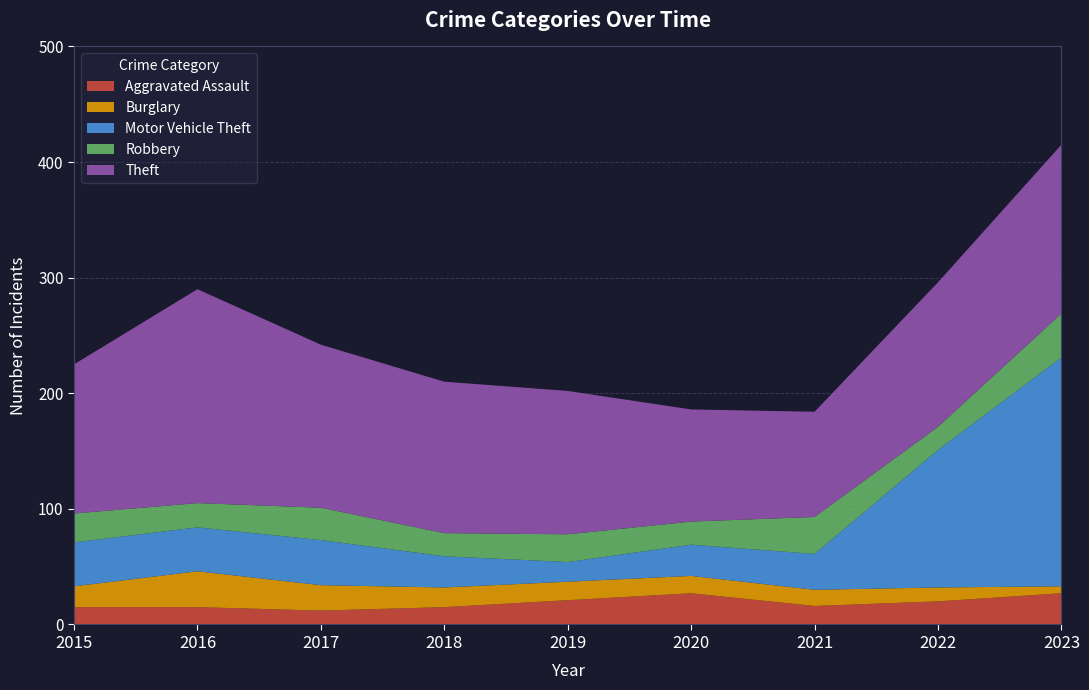

Reading left to right, extract all data points from this chart.

Aggravated Assault: 2015=15	2016=15	2017=12	2018=15	2019=21	2020=27	2021=16	2022=20	2023=27
Burglary: 2015=18	2016=31	2017=22	2018=17	2019=16	2020=15	2021=14	2022=12	2023=6
Motor Vehicle Theft: 2015=38	2016=38	2017=39	2018=27	2019=17	2020=27	2021=31	2022=119	2023=198
Robbery: 2015=25	2016=21	2017=28	2018=20	2019=24	2020=20	2021=32	2022=20	2023=38
Theft: 2015=129	2016=185	2017=141	2018=131	2019=124	2020=97	2021=91	2022=125	2023=146